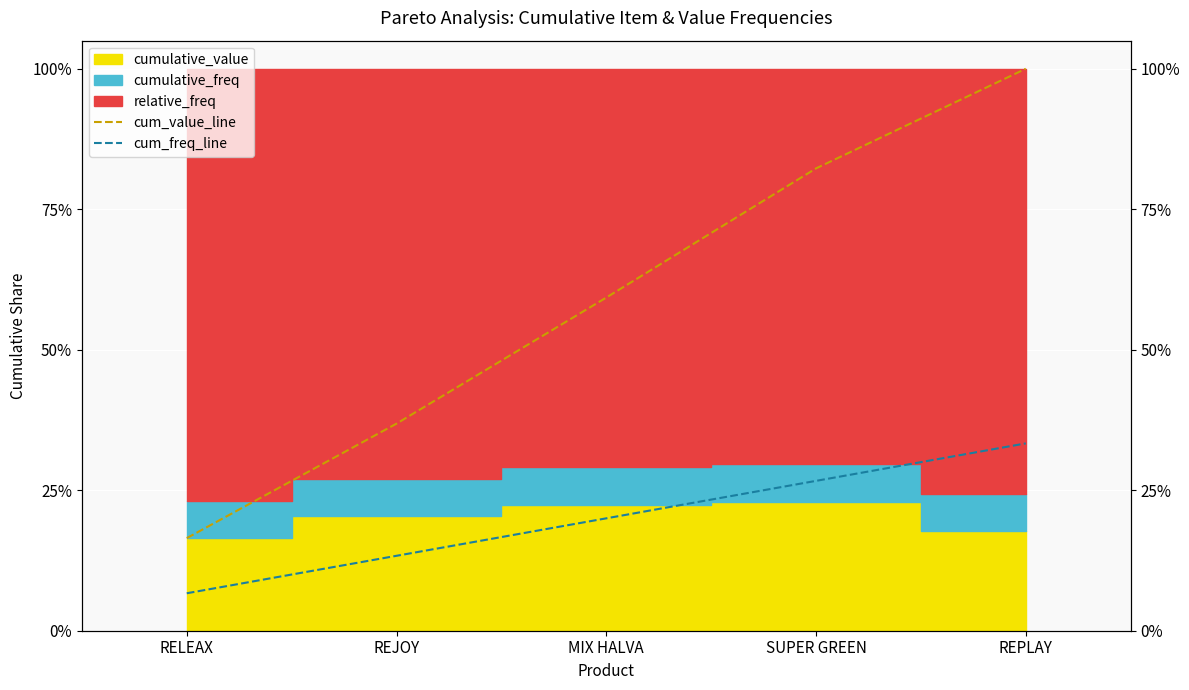

The cum_freq_line series shows 0.1 at RELEAX. True or false?

False